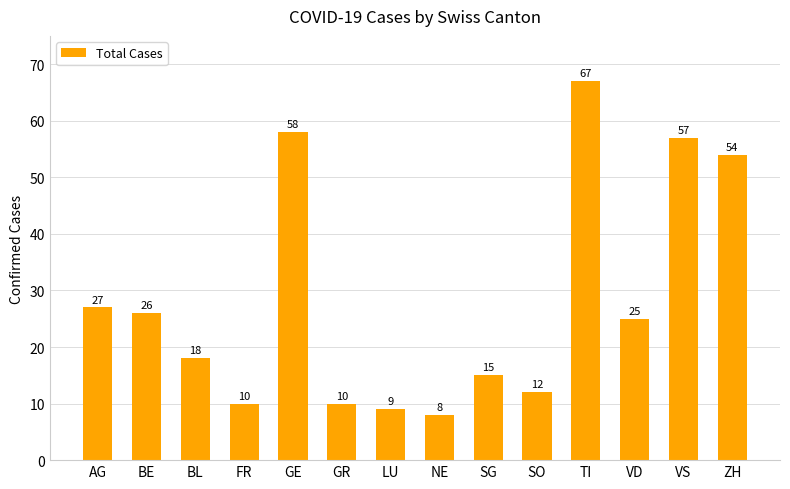

How many categories are shown in the chart?

14